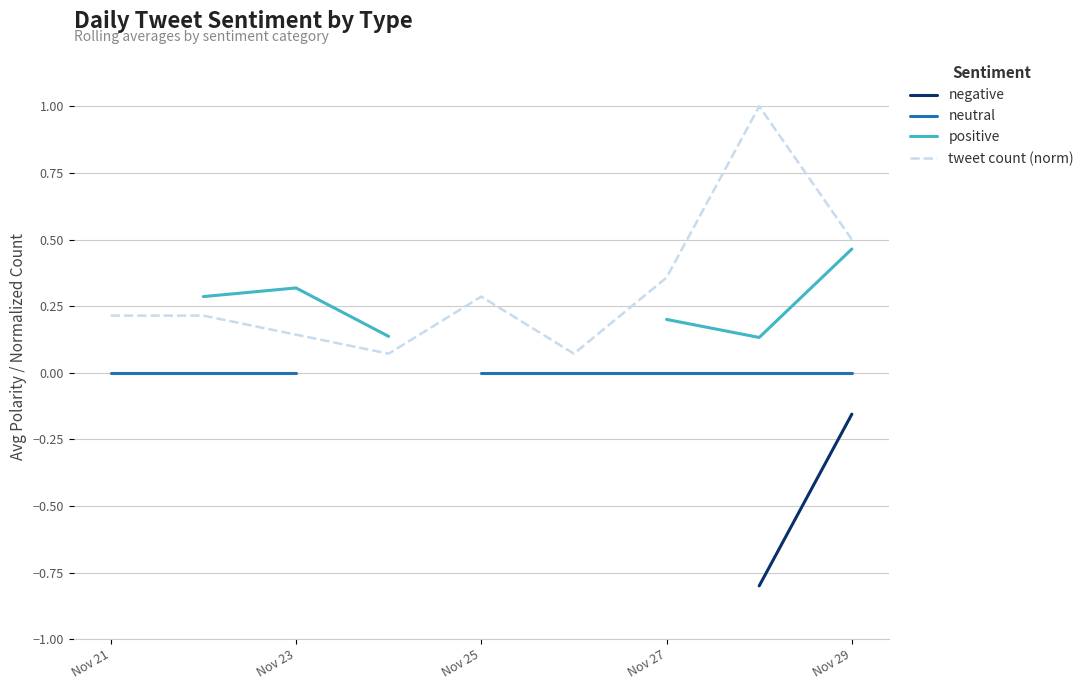

True or false: positive and negative cross at least once.

False